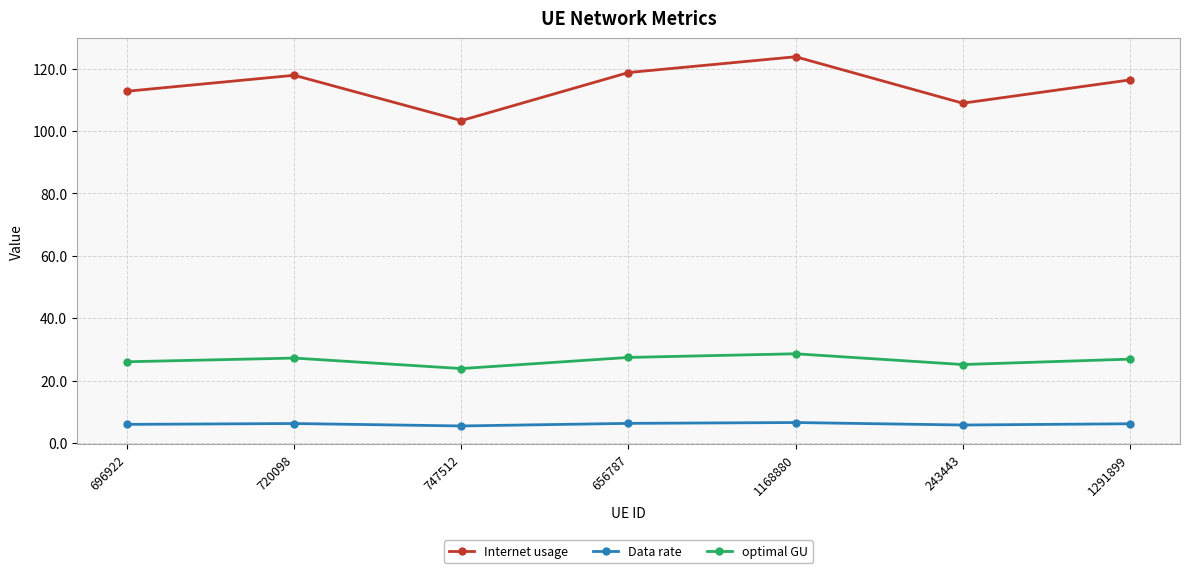

The Internet usage series shows 117.8 at 720098. True or false?

True